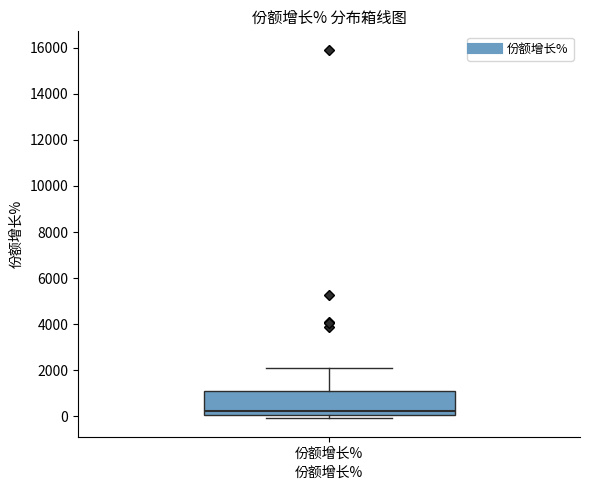

Transcribe this box plot: give where the median line is, the range the box spans, and where the two whiskers end, as read against the y-axis. The values are not printed on the chart, so give them approximately, as read against the axis.

median 200, box 0 to 1000, whiskers 0 (just below the box's lower edge) to 2200